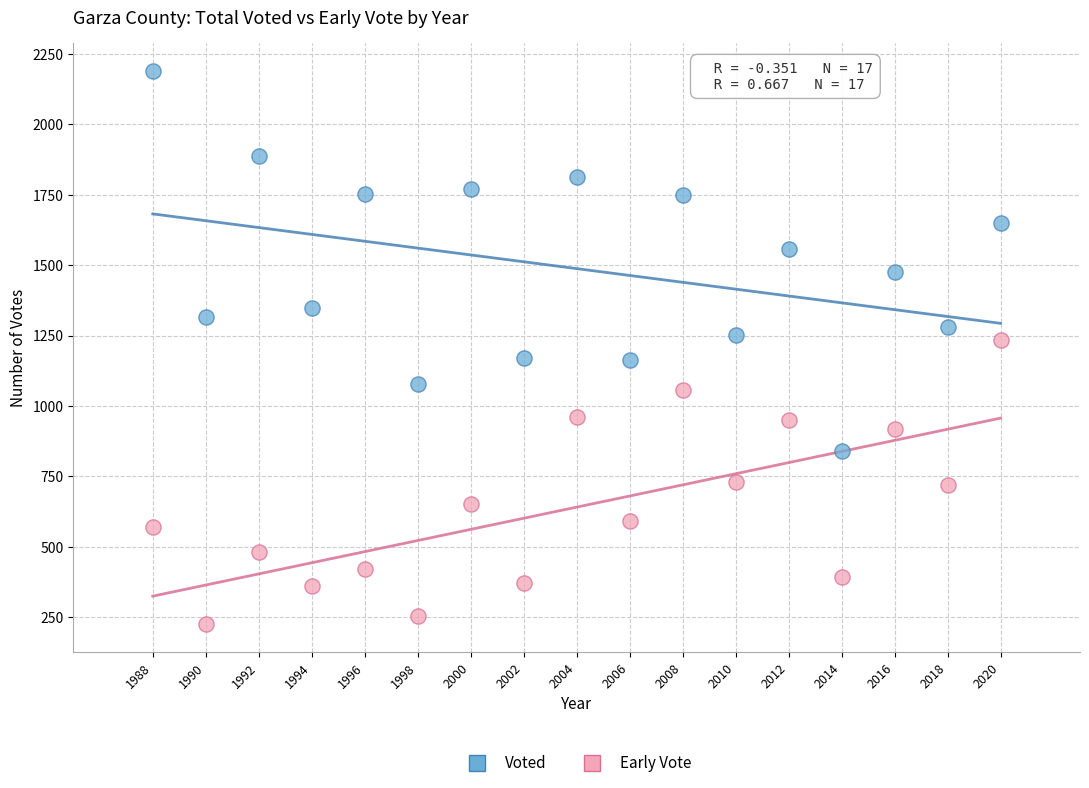

Which series reaches the minimum Y coordinate?

Early Vote